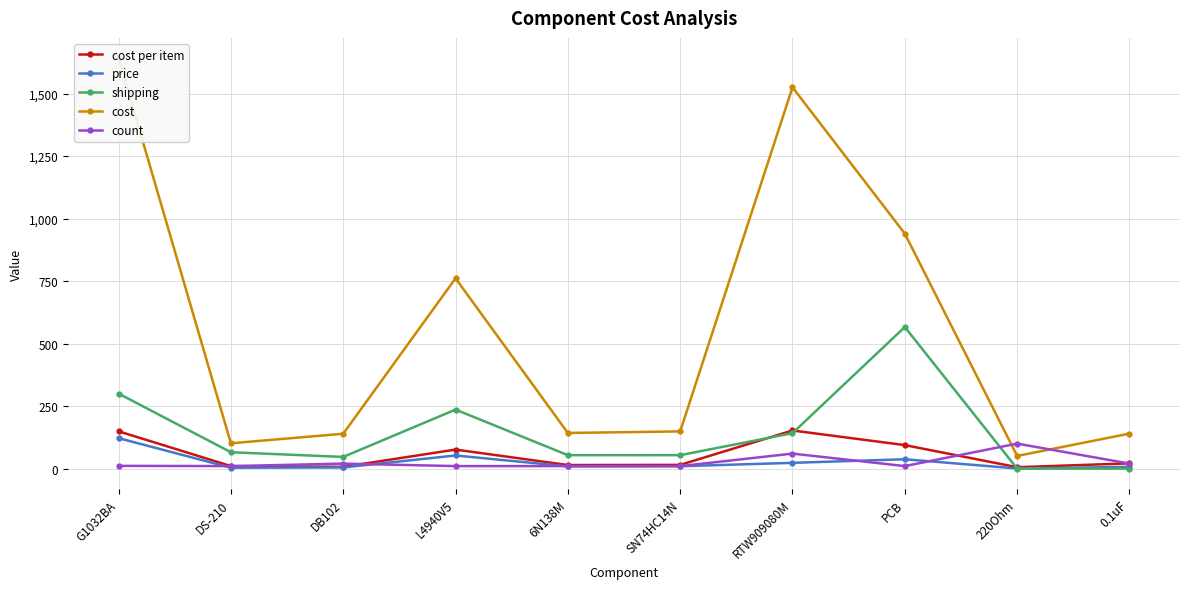

How many categories are shown in the chart?

10